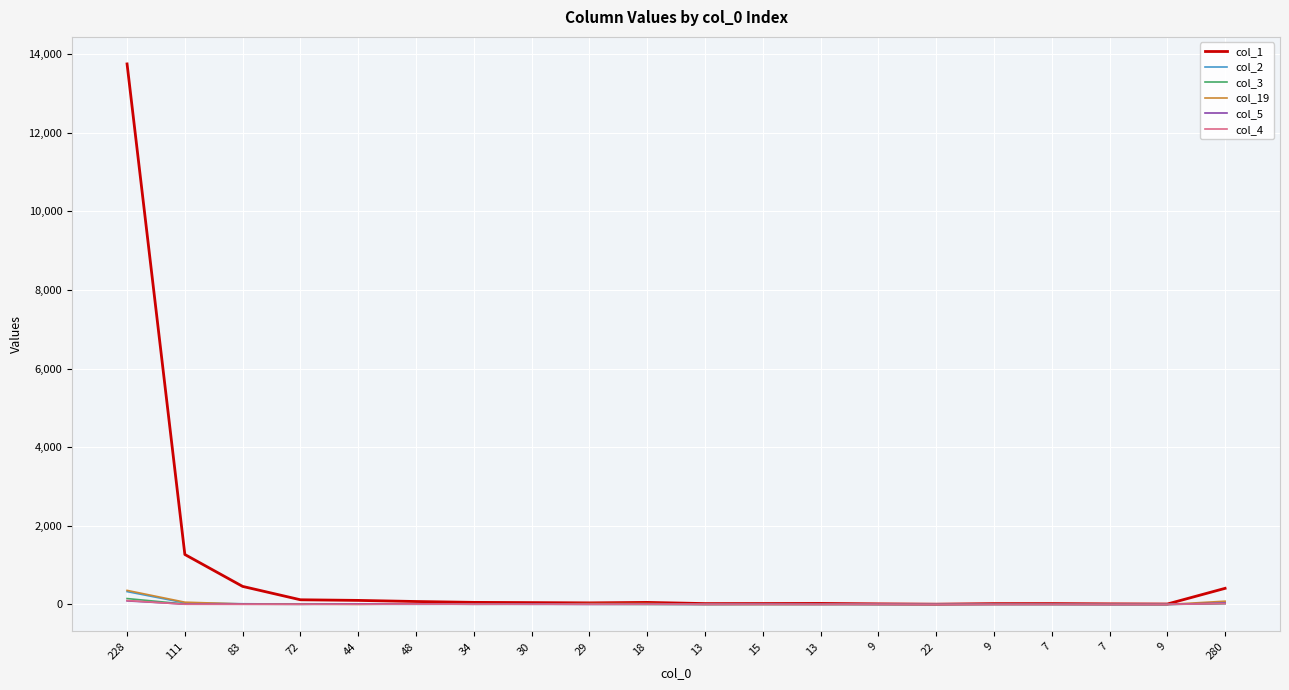

How many lines are shown in the chart?

6